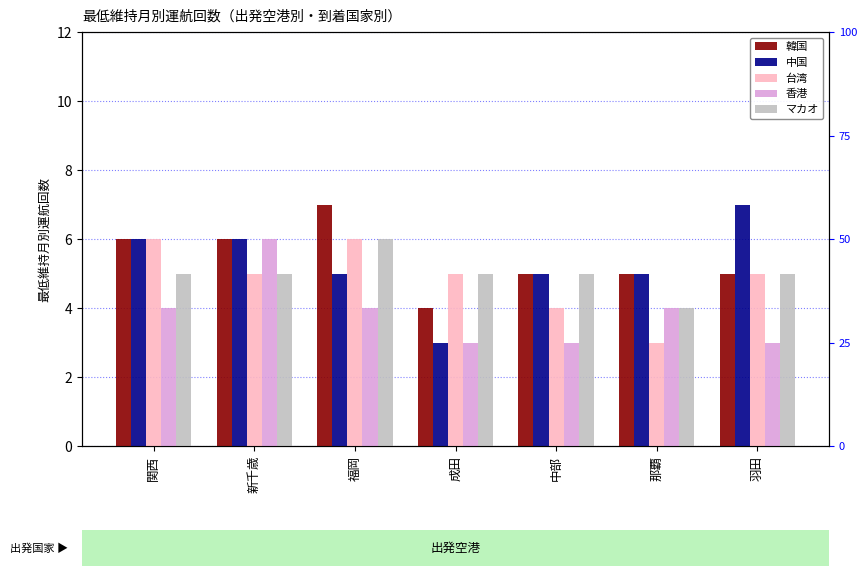

Which series has the largest range (max minus min)?

中国